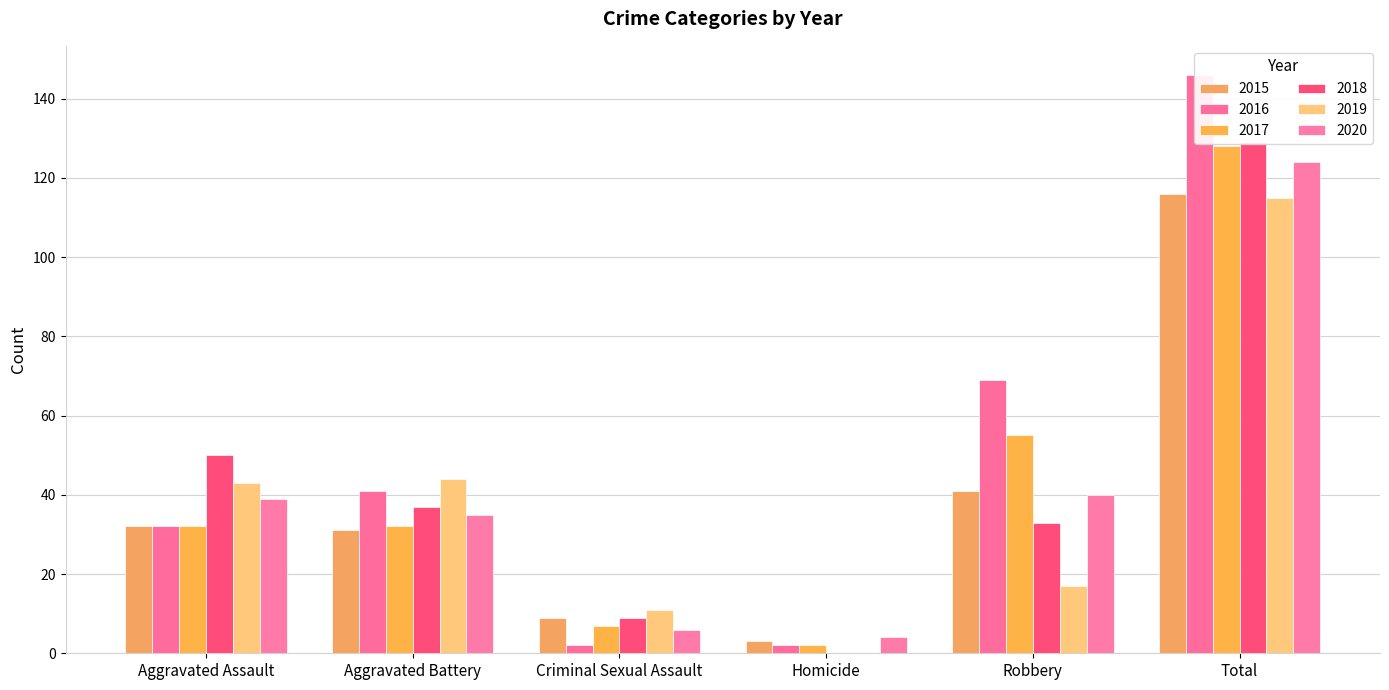

What is the spread (max minus min) of values at Robbery?

52